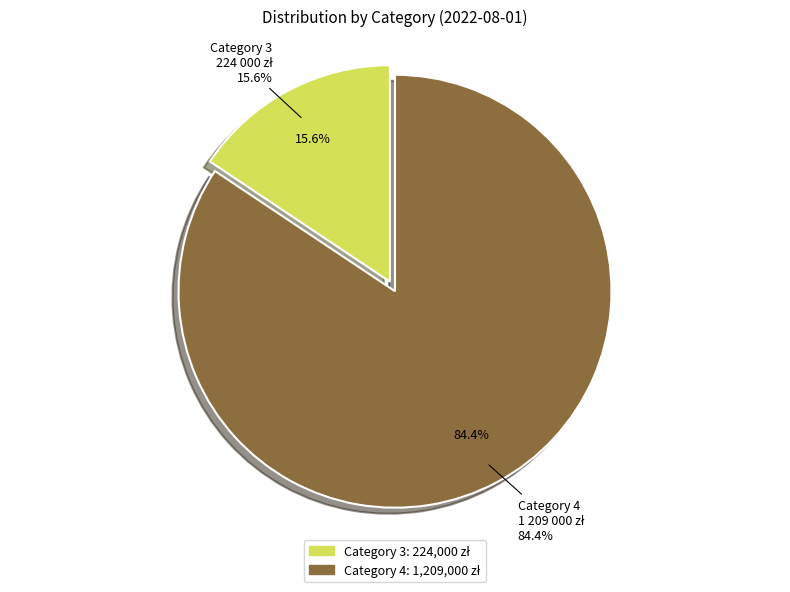

What percentage do Category 4 and Category 3 together represent?

100.0%